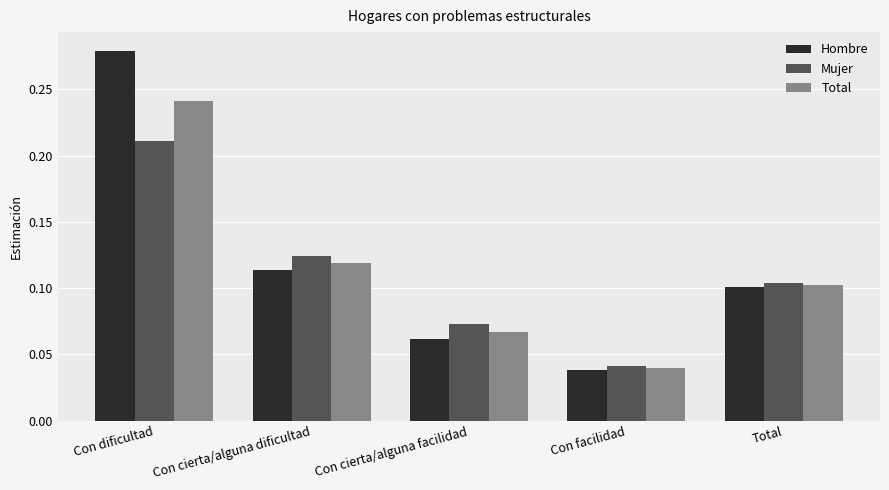

How many bars are there in total?

15